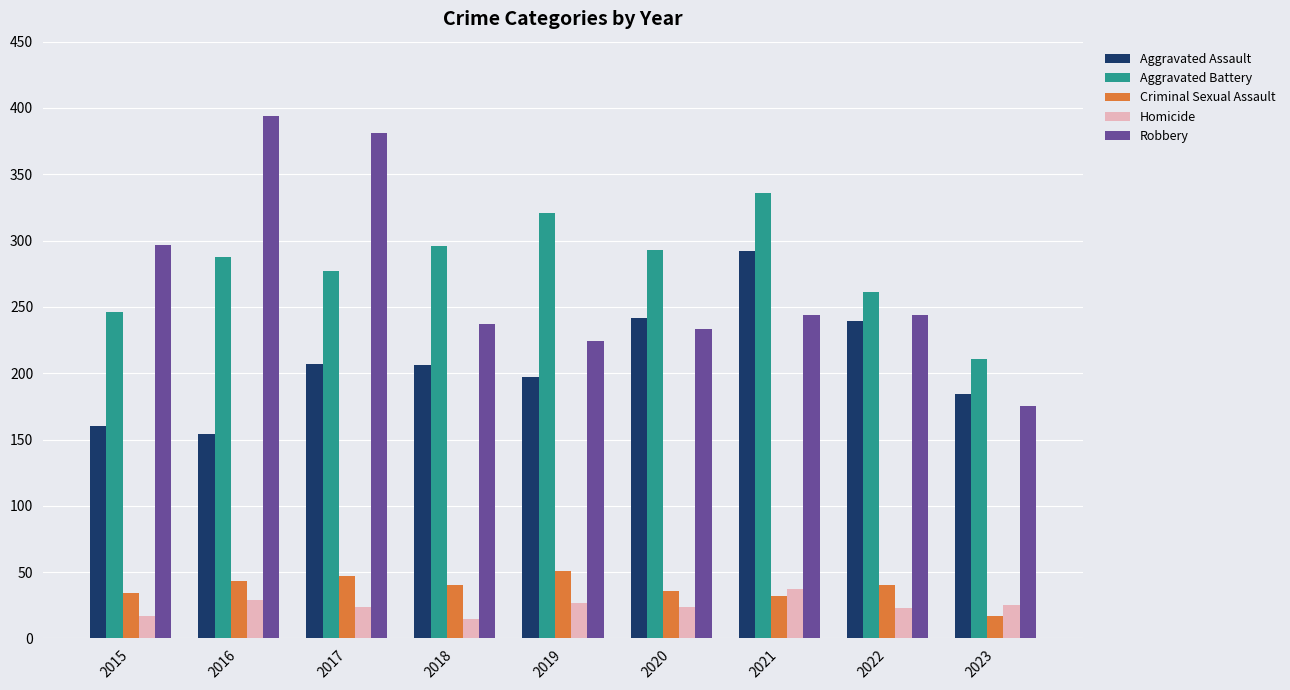

What is the sum of all Homicide values?

221